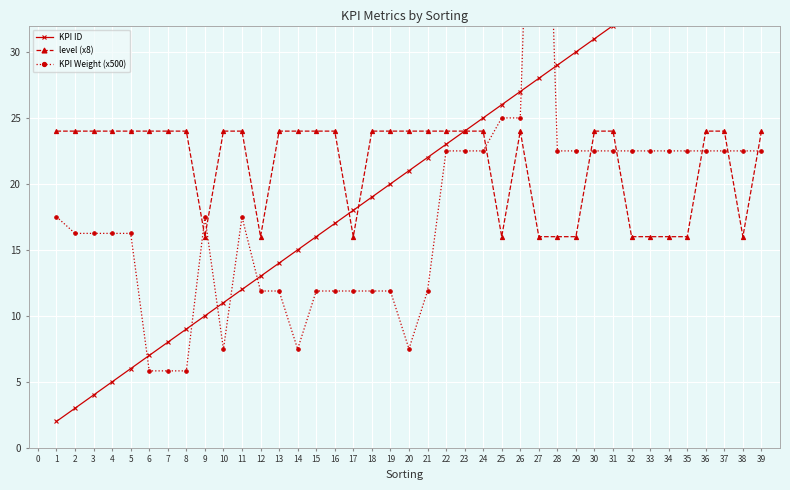

Rank the series by their average value, from lowest to highest.

KPI Weight (x500), KPI ID, level (x8)